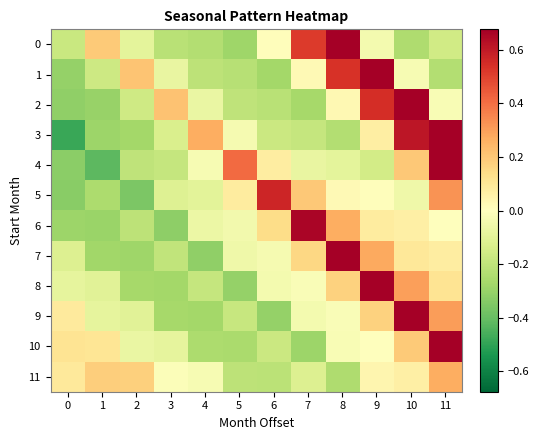

Reading left to right, extract all data points from this chart.

0: 0=-0.2	1=0.2	2=-0.1	3=-0.2	4=-0.2	5=-0.3	6=0.0	7=0.5	8=0.7	9=-0.0	10=-0.2	11=-0.2
1: 0=-0.3	1=-0.2	2=0.2	3=-0.1	4=-0.2	5=-0.2	6=-0.3	7=0.0	8=0.5	9=0.8	10=-0.0	11=-0.2
2: 0=-0.3	1=-0.3	2=-0.2	3=0.2	4=-0.1	5=-0.2	6=-0.2	7=-0.3	8=0.0	9=0.5	10=0.8	11=-0.0
3: 0=-0.5	1=-0.3	2=-0.3	3=-0.1	4=0.3	5=-0.0	6=-0.2	7=-0.2	8=-0.2	9=0.1	10=0.6	11=0.8
4: 0=-0.3	1=-0.4	2=-0.2	3=-0.2	4=-0.0	5=0.4	6=0.1	7=-0.1	8=-0.1	9=-0.1	10=0.2	11=0.8
5: 0=-0.3	1=-0.2	2=-0.4	3=-0.1	4=-0.1	5=0.1	6=0.6	7=0.2	8=0.0	9=0.0	10=-0.1	11=0.3
6: 0=-0.3	1=-0.3	2=-0.2	3=-0.3	4=-0.1	5=-0.0	6=0.1	7=0.7	8=0.3	9=0.1	10=0.1	11=-0.0
7: 0=-0.1	1=-0.3	2=-0.3	3=-0.2	4=-0.3	5=-0.1	6=-0.0	7=0.2	8=0.7	9=0.3	10=0.1	11=0.1
8: 0=-0.1	1=-0.1	2=-0.3	3=-0.3	4=-0.2	5=-0.3	6=-0.0	7=-0.0	8=0.2	9=0.7	10=0.3	11=0.1
9: 0=0.1	1=-0.1	2=-0.1	3=-0.3	4=-0.3	5=-0.2	6=-0.3	7=-0.0	8=-0.0	9=0.2	10=0.7	11=0.3
10: 0=0.1	1=0.1	2=-0.1	3=-0.1	4=-0.3	5=-0.3	6=-0.2	7=-0.3	8=-0.0	9=0.0	10=0.2	11=0.7
11: 0=0.1	1=0.2	2=0.2	3=-0.0	4=-0.0	5=-0.2	6=-0.2	7=-0.1	8=-0.2	9=0.0	10=0.1	11=0.3